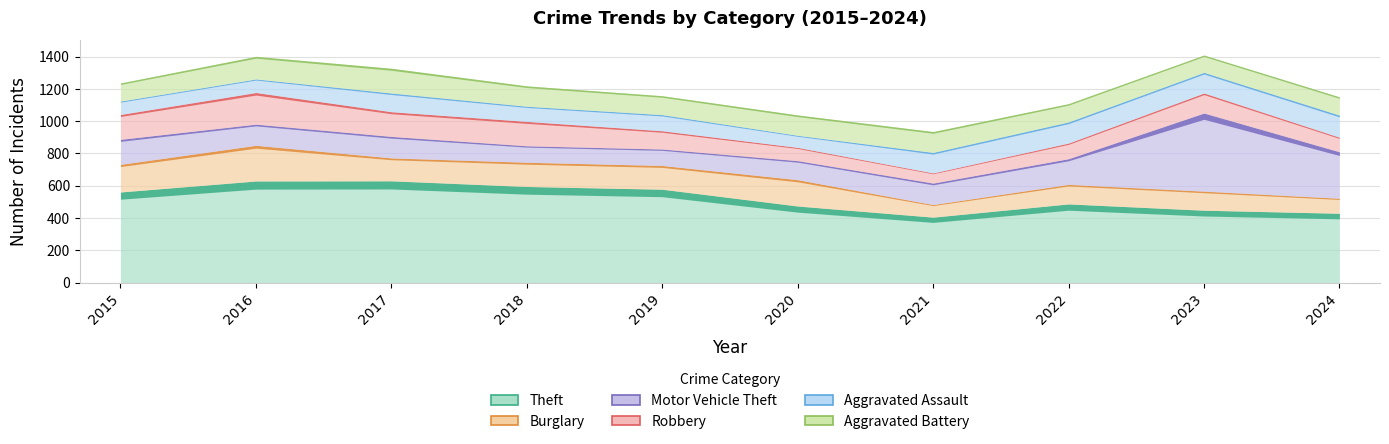

How many data points in Robbery are less than 124?

5